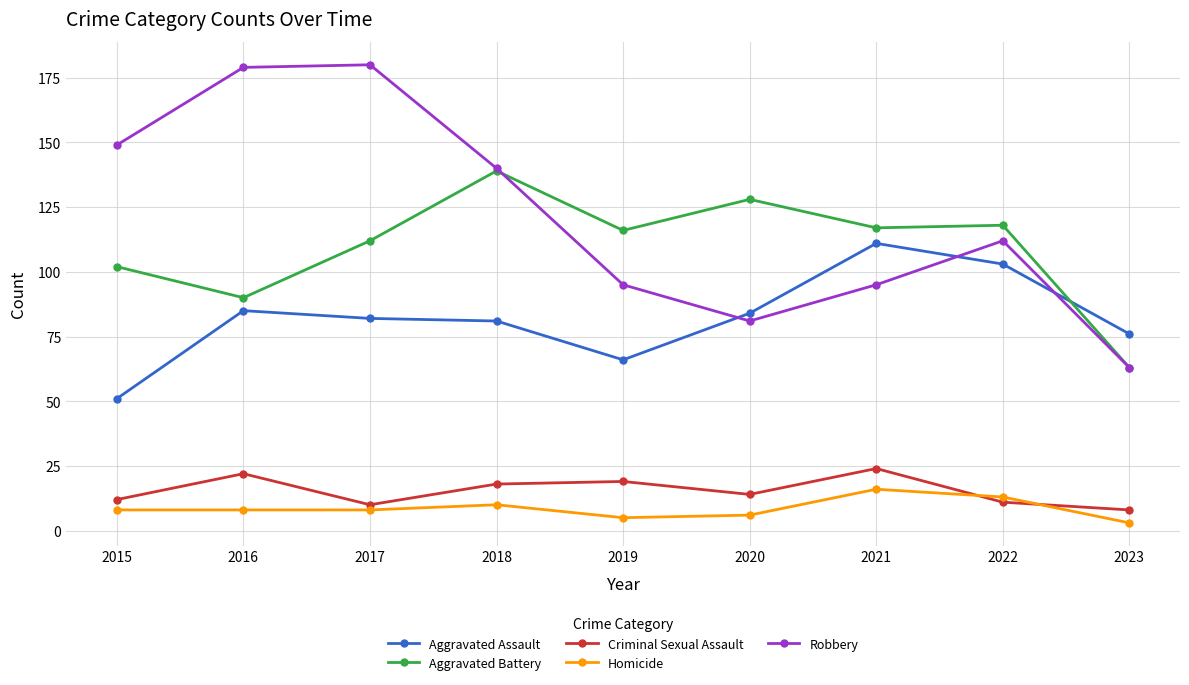

What are all the series names shown in the legend?

Aggravated Assault, Aggravated Battery, Criminal Sexual Assault, Homicide, Robbery